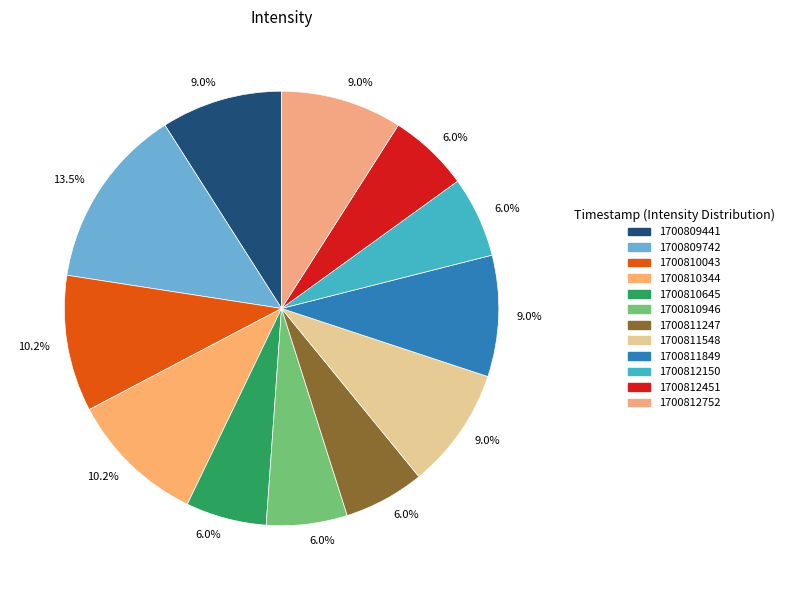

How many segments does this pie chart have?

12